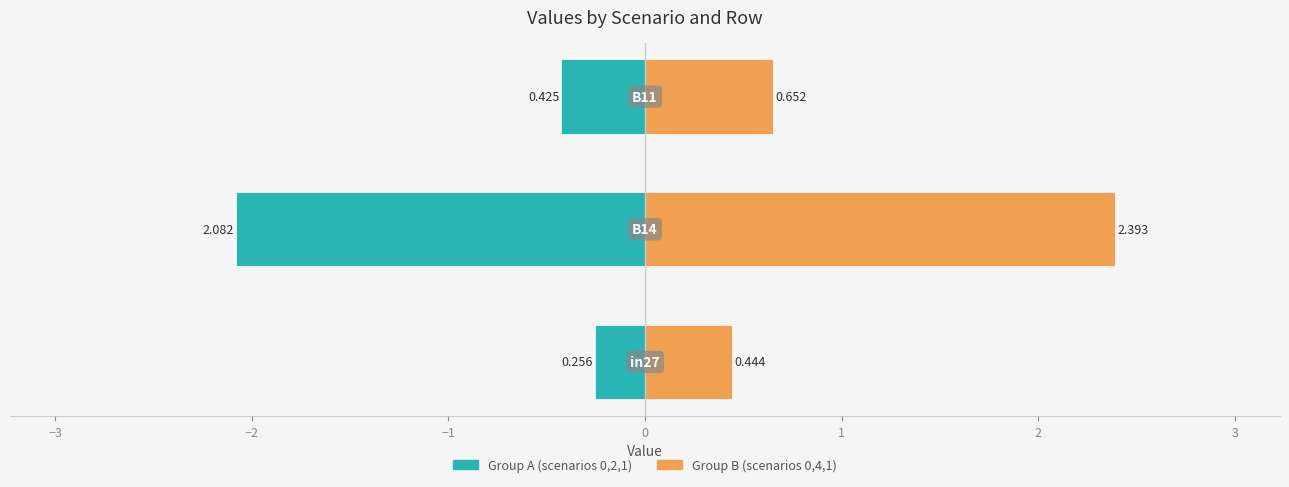

At how many categories does at least one series exceed 0?

3